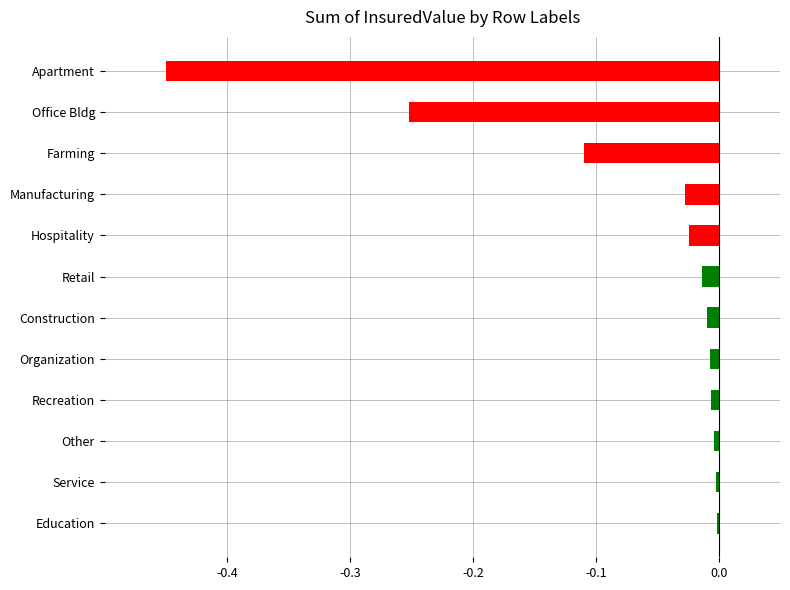

Which has a higher value, Hospitality or Service?

Service